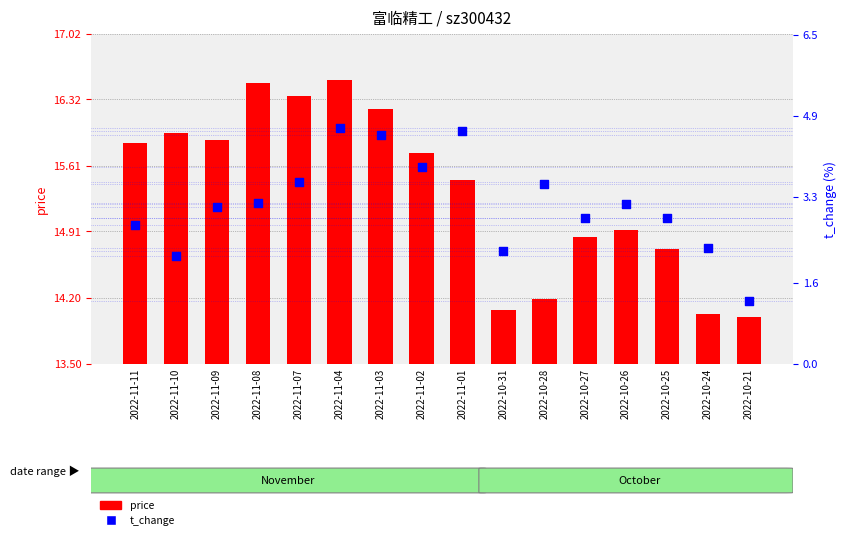

What is the total value across all series at 2022-10-21?

15.2